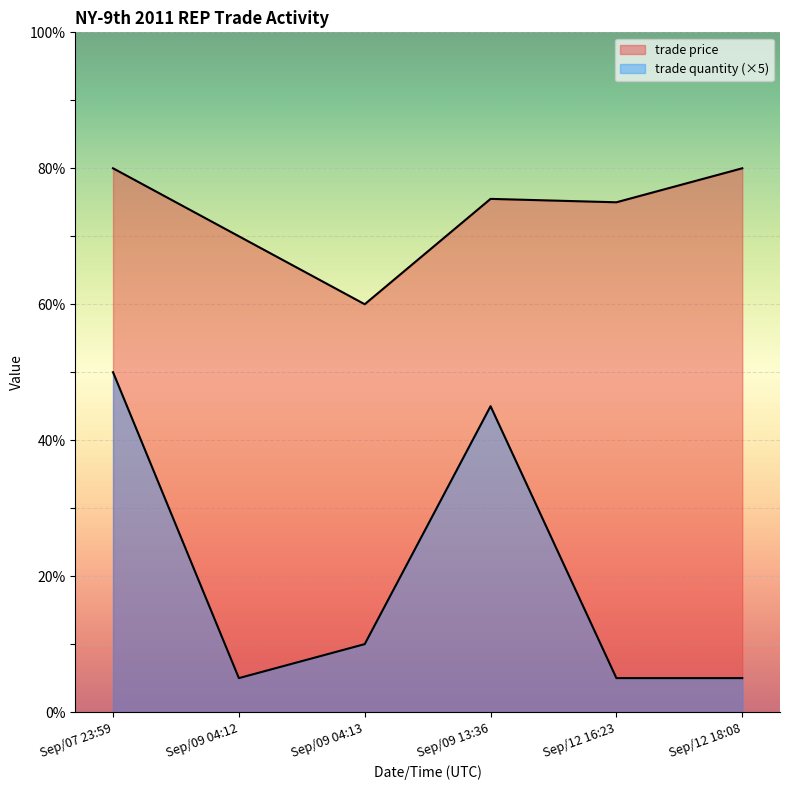

What is the maximum value for trade price?

80.0